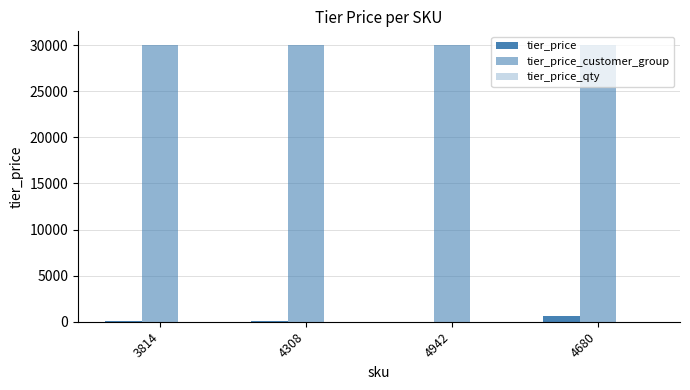

Between 3814 and 4680, which is larger?

4680